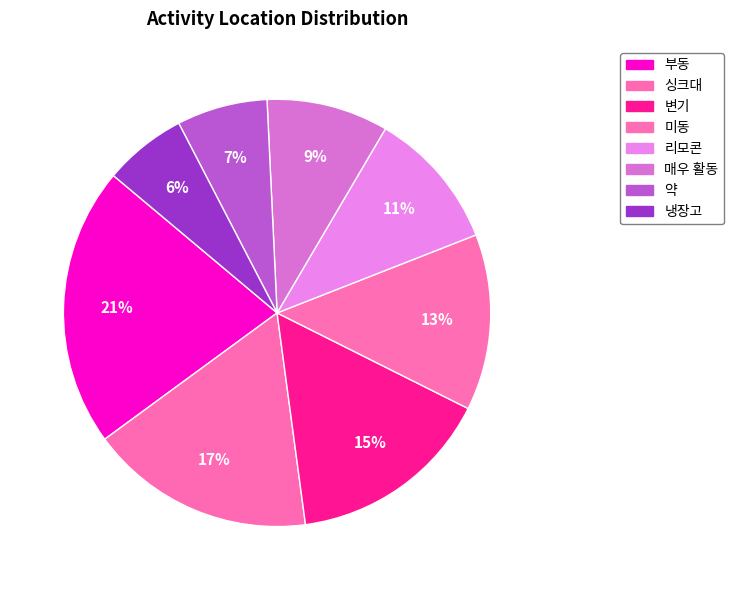

Which has a higher value, 부동 or 변기?

부동